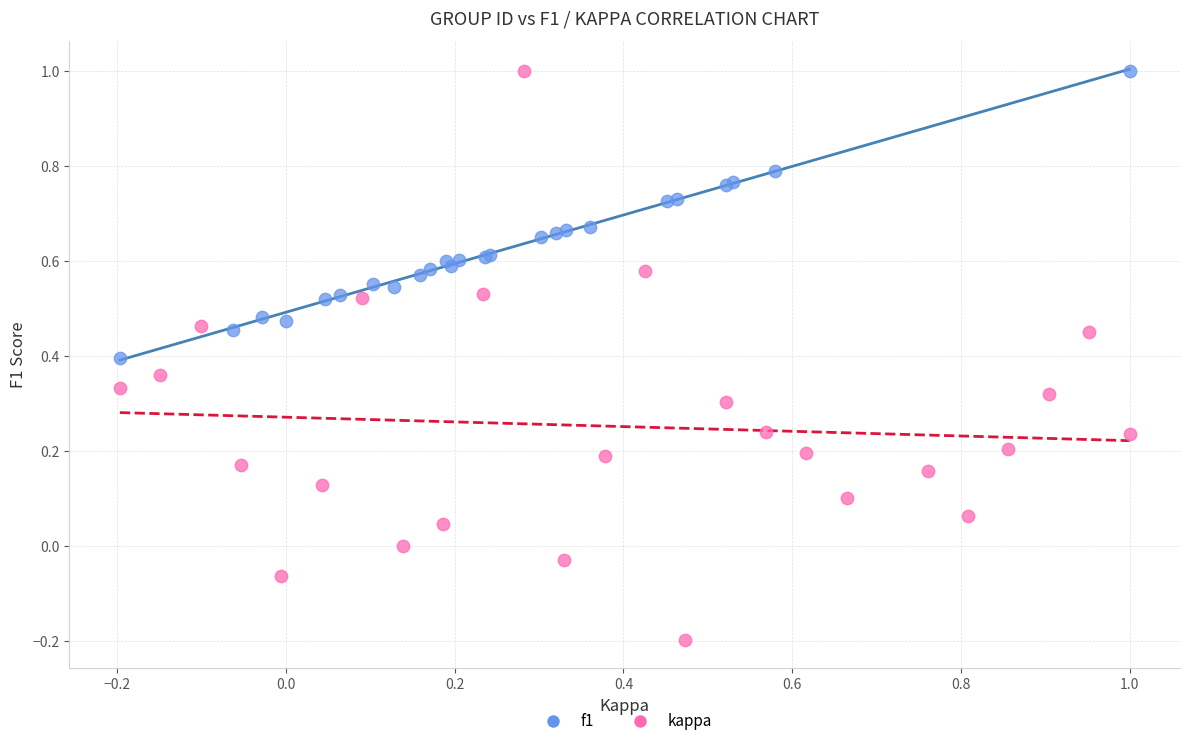

Which series reaches the minimum Y coordinate?

kappa